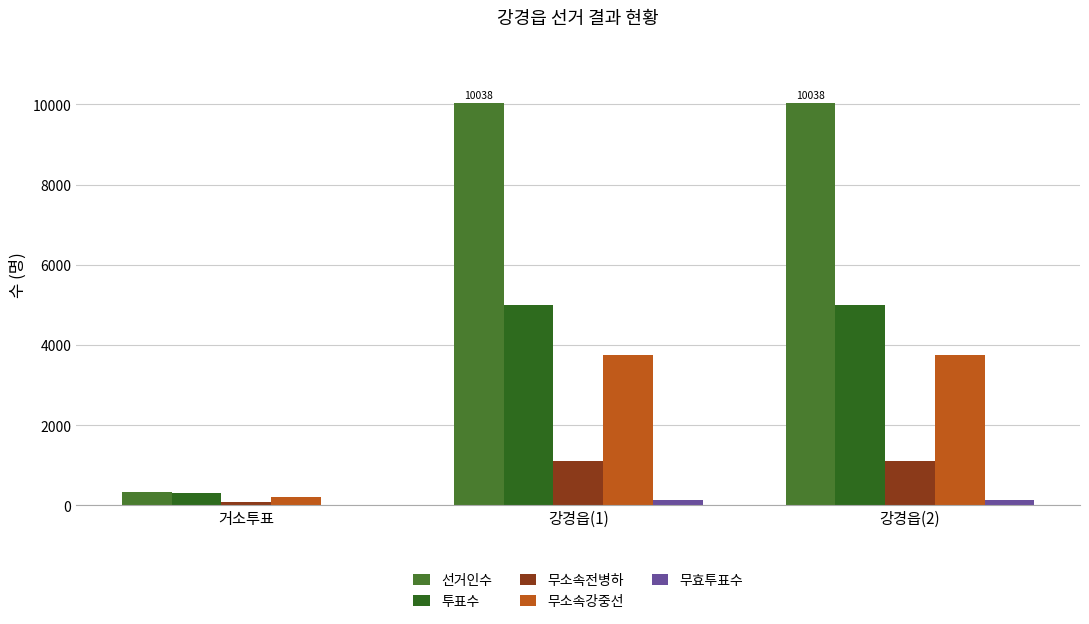

At which category does the chart reach its minimum across all series?

거소투표